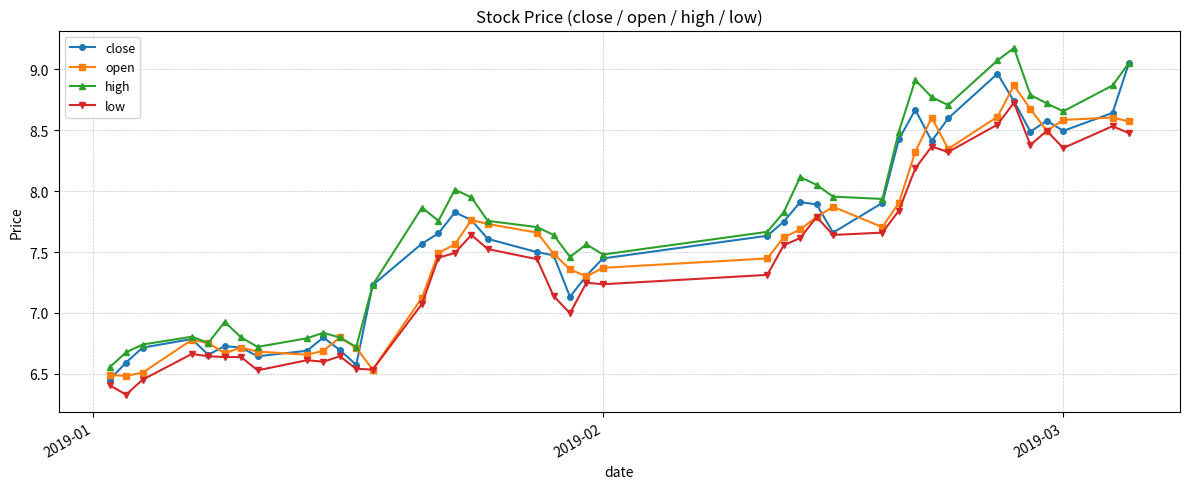

What is the greatest value displayed?

9.2